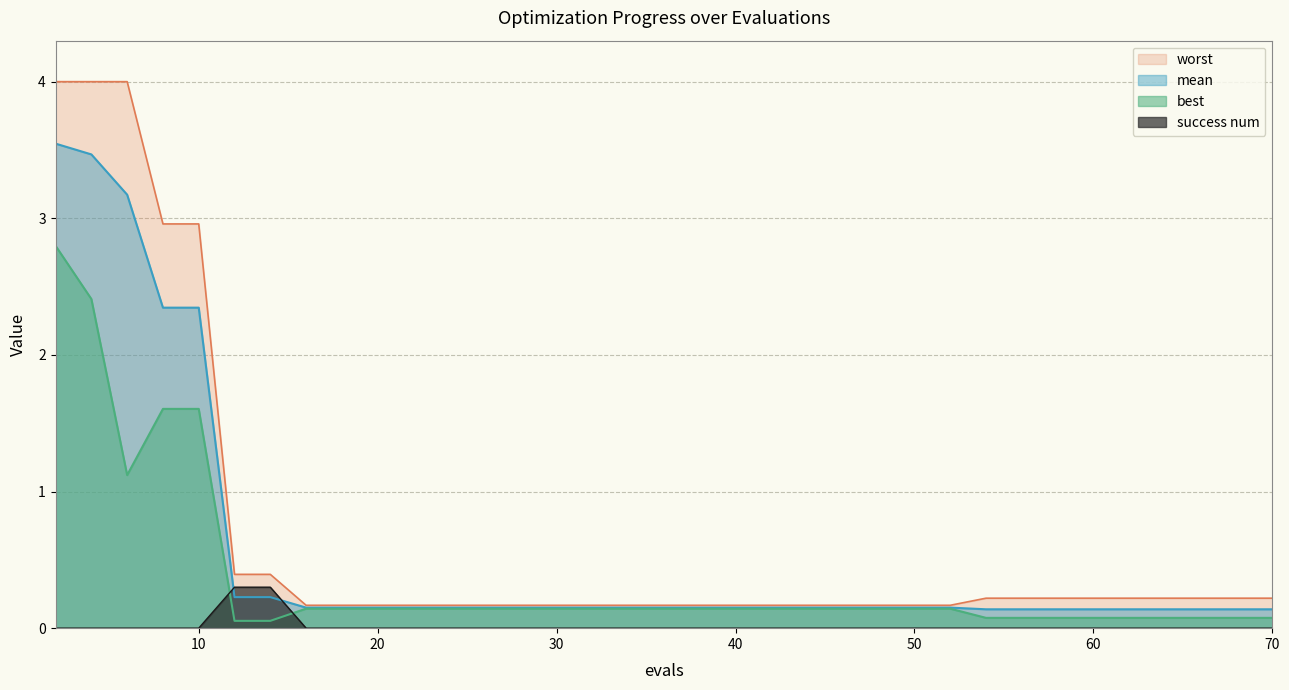

Reading left to right, list all the values displayed in this chart.

mean: 3.5	3.5	3.2	2.3	2.3	0.2	0.2	0.2	0.2	0.2	0.2	0.2	0.2	0.2	0.2	0.2	0.2	0.2	0.2	0.2	0.2	0.2	0.2	0.2	0.2	0.2	0.2	0.2	0.2	0.2	0.1	0.1	0.1	0.1	0.1	0.1	0.1	0.1	0.1	0.1
best: 2.8	2.4	1.1	1.6	1.6	0.1	0.1	0.1	0.1	0.1	0.1	0.1	0.1	0.1	0.1	0.1	0.1	0.1	0.1	0.1	0.1	0.1	0.1	0.1	0.1	0.1	0.1	0.1	0.1	0.1	0.1	0.1	0.1	0.1	0.1	0.1	0.1	0.1	0.1	0.1
worst: 4.0	4.0	4.0	3.0	3.0	0.4	0.4	0.2	0.2	0.2	0.2	0.2	0.2	0.2	0.2	0.2	0.2	0.2	0.2	0.2	0.2	0.2	0.2	0.2	0.2	0.2	0.2	0.2	0.2	0.2	0.2	0.2	0.2	0.2	0.2	0.2	0.2	0.2	0.2	0.2
success num: 0.0	0.0	0.0	0.0	0.0	0.3	0.3	0.0	0.0	0.0	0.0	0.0	0.0	0.0	0.0	0.0	0.0	0.0	0.0	0.0	0.0	0.0	0.0	0.0	0.0	0.0	0.0	0.0	0.0	0.0	0.0	0.0	0.0	0.0	0.0	0.0	0.0	0.0	0.0	0.0